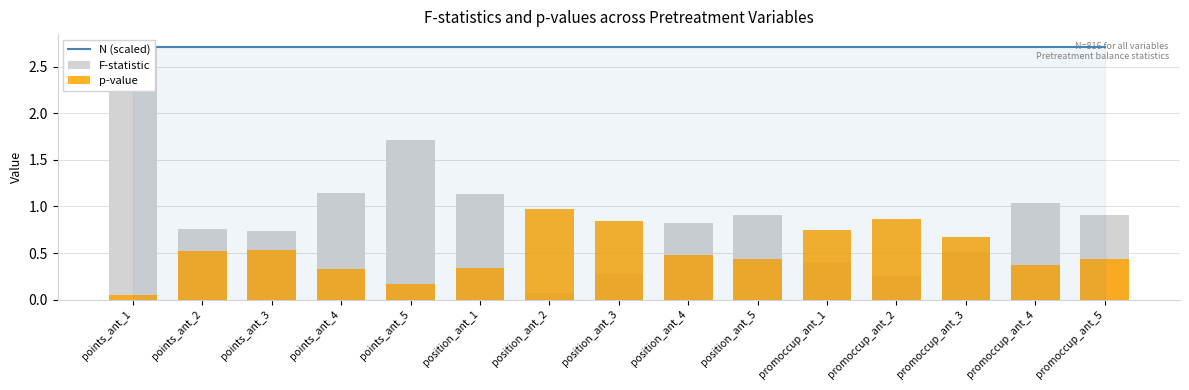

What is the difference between the highest and lowest values at promoccup_ant_3?

2.2